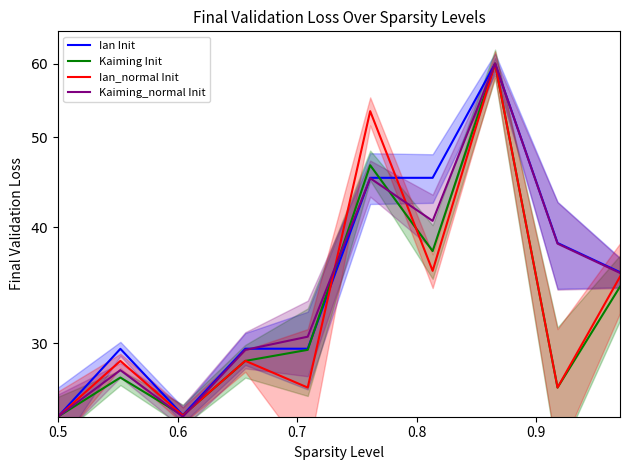

Which series has the largest range (max minus min)?

Ian Init